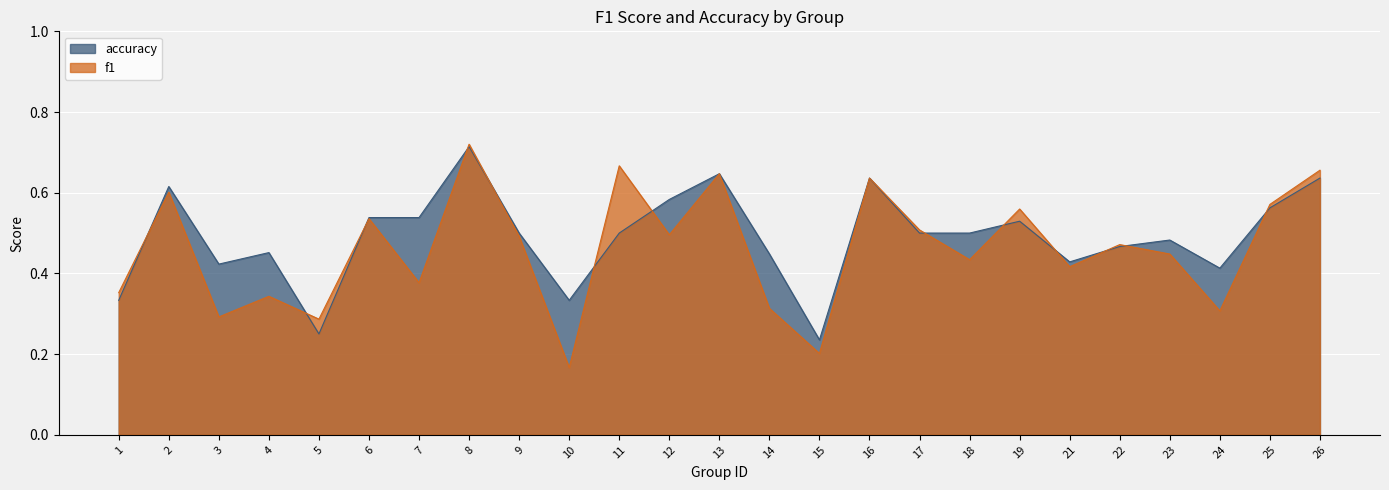

The accuracy series shows 0.5 at 17. True or false?

True